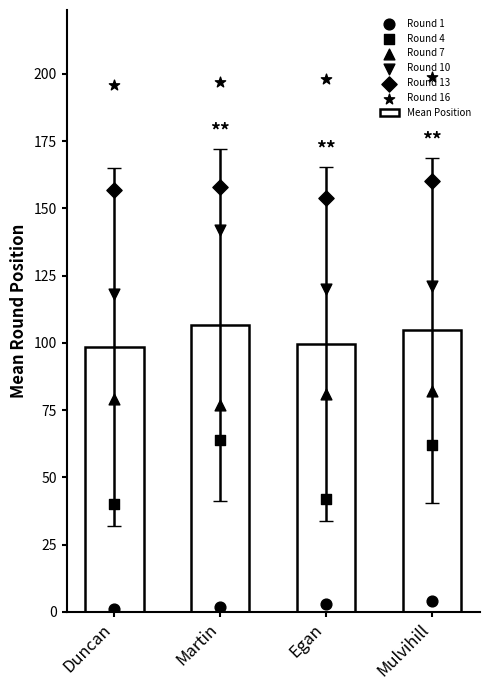

What is the lowest value of the Mean Position series?

98.5